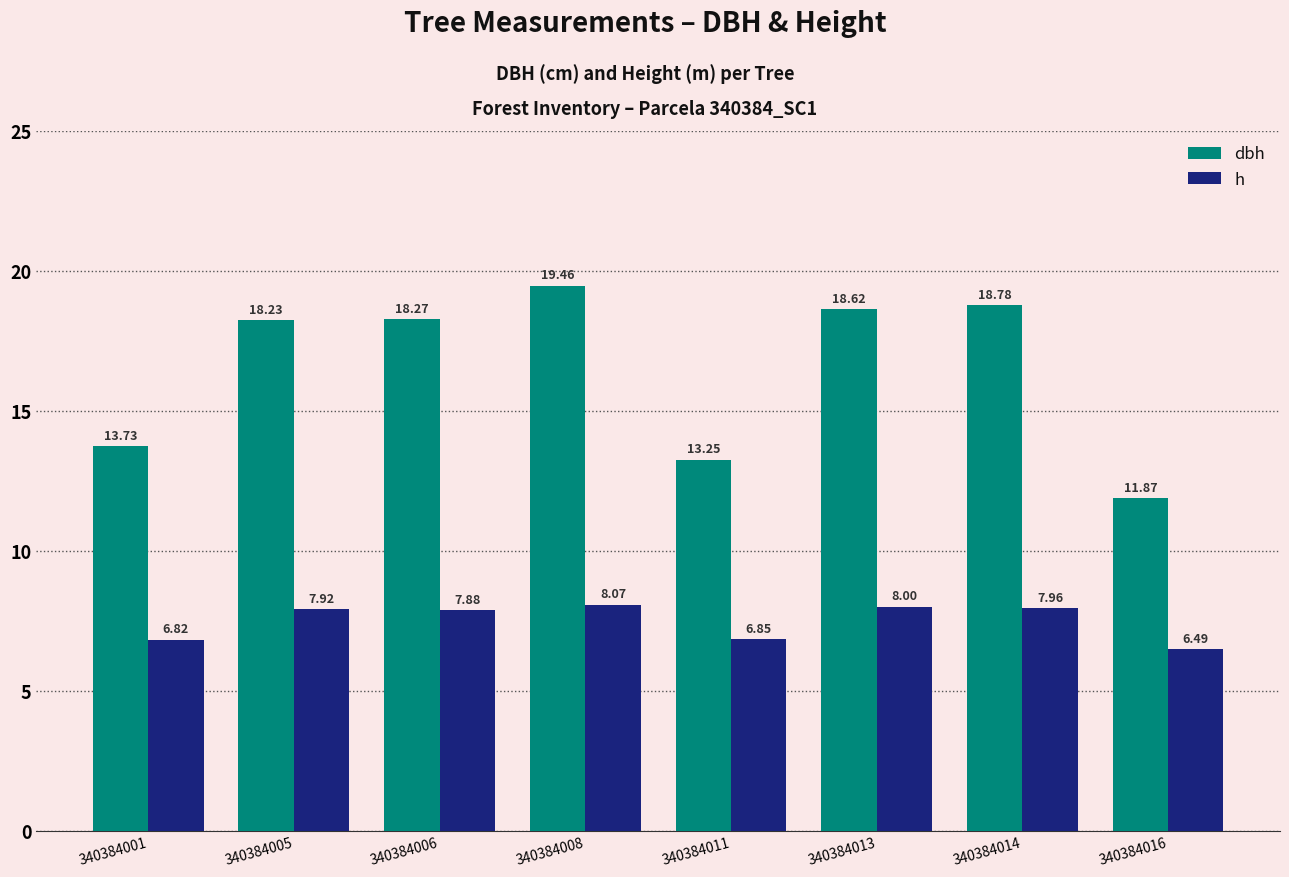

At how many categories does at least one series exceed 12?

7